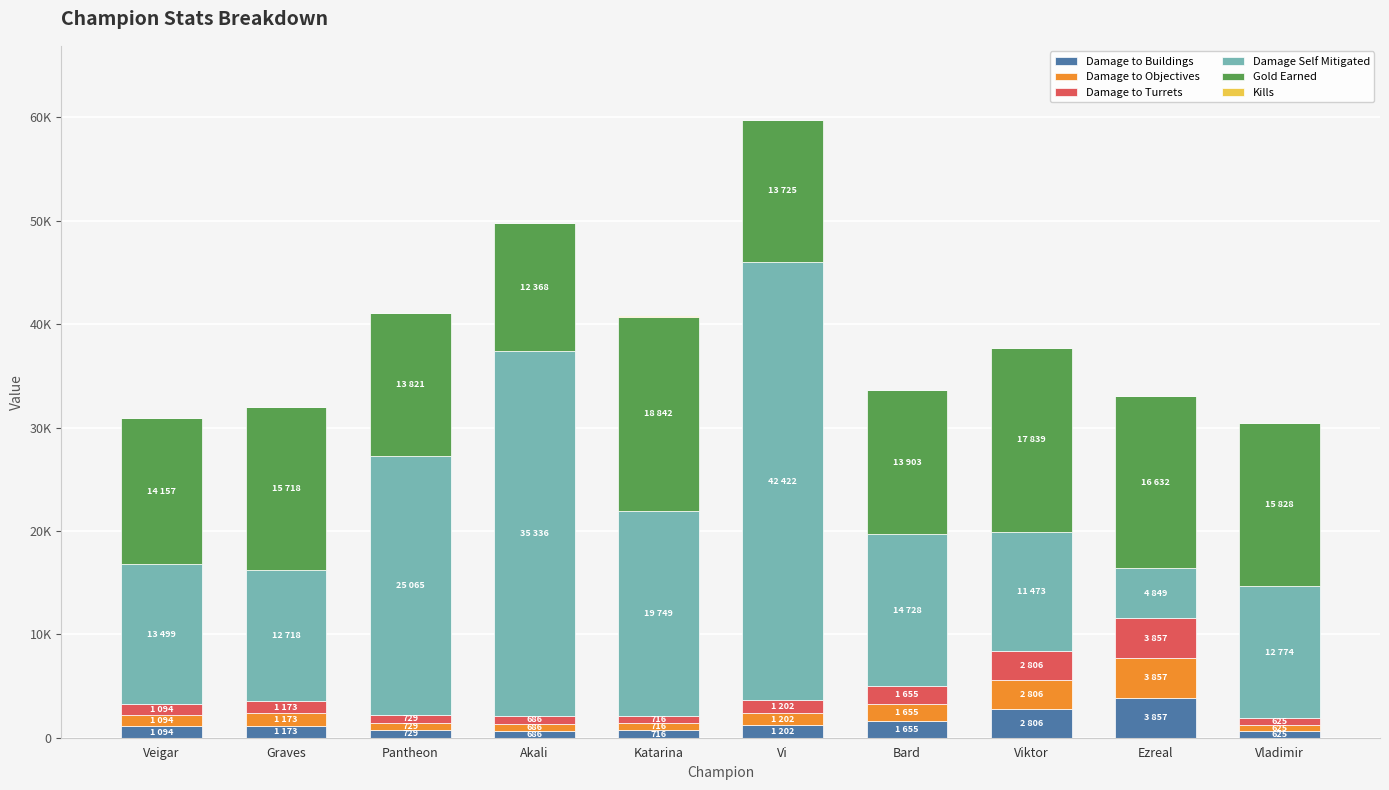

Are the bars grouped side by side (vs. stacked)?

No